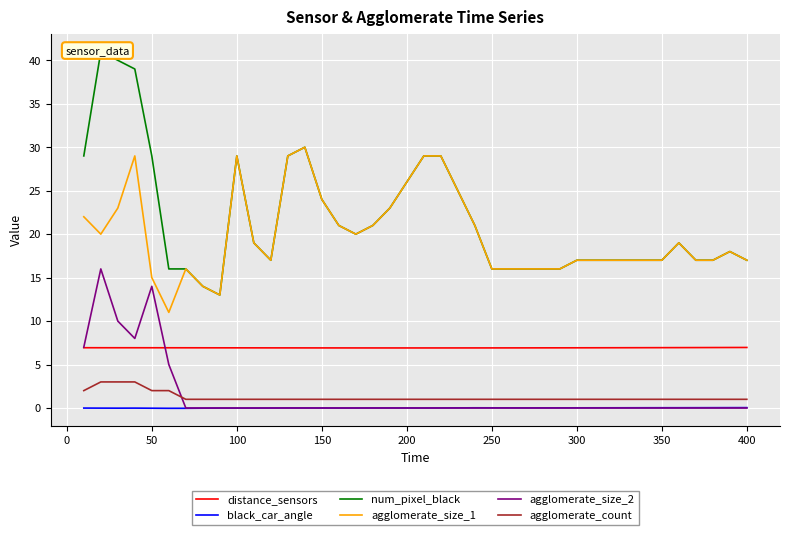

True or false: agglomerate_size_1 and agglomerate_count intersect in this chart.

False